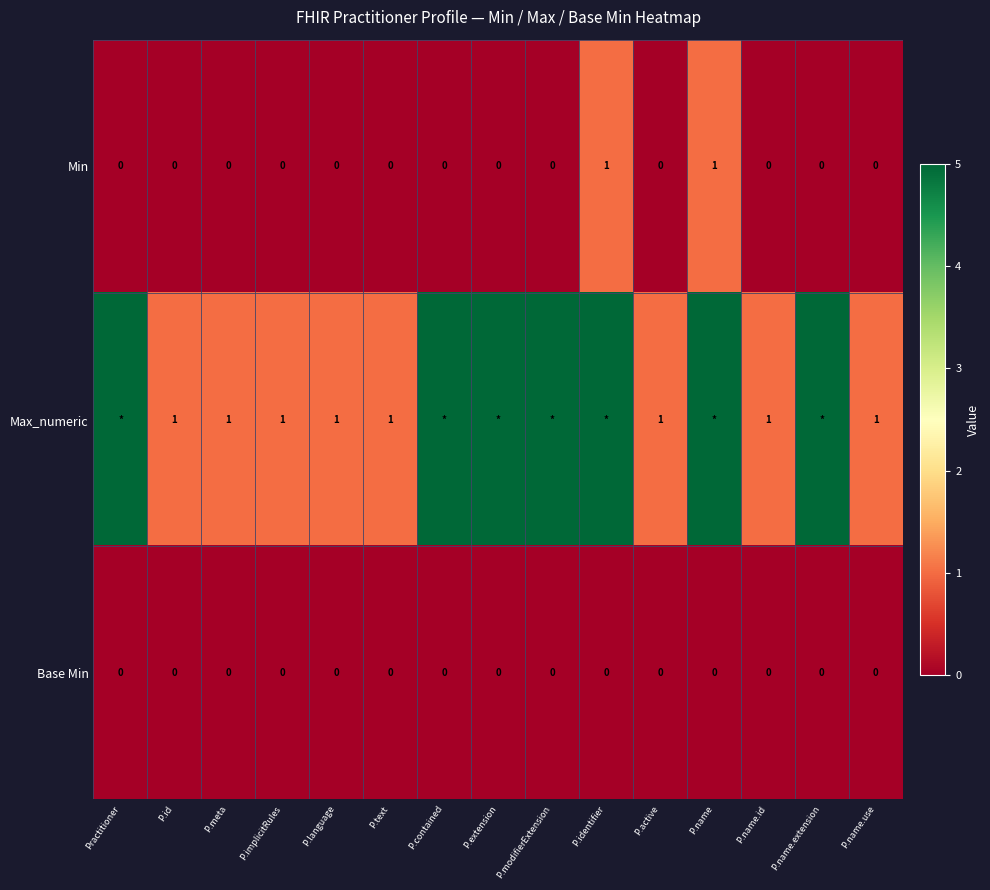

What is the difference between the maximum and minimum values in the Min series?

1